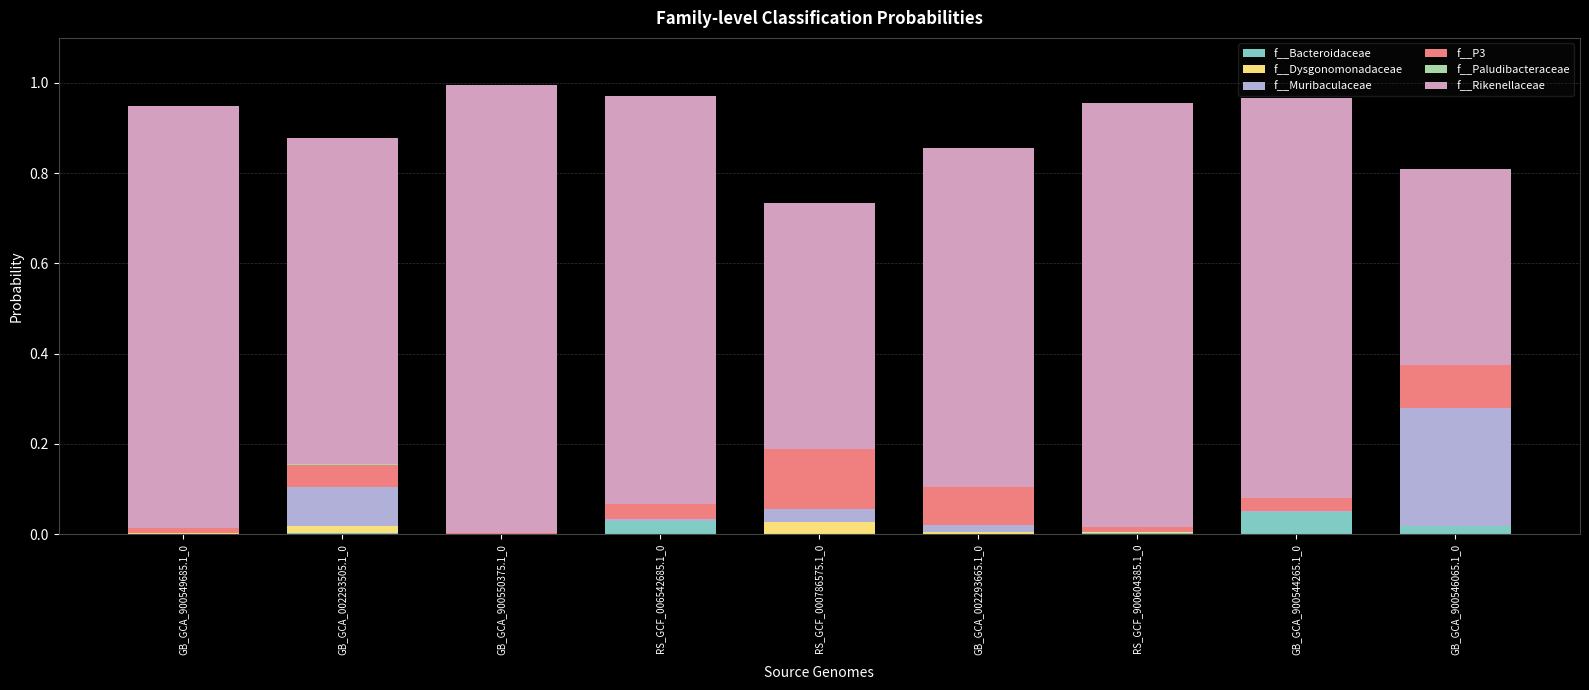

Rank the categories by f__Dysgonomonadaceae value from highest to lowest.

RS_GCF_000786575.1_0, GB_GCA_002293505.1_0, GB_GCA_002293665.1_0, GB_GCA_900549685.1_0, RS_GCF_900604385.1_0, GB_GCA_900546065.1_0, GB_GCA_900544265.1_0, GB_GCA_900550375.1_0, RS_GCF_006542685.1_0